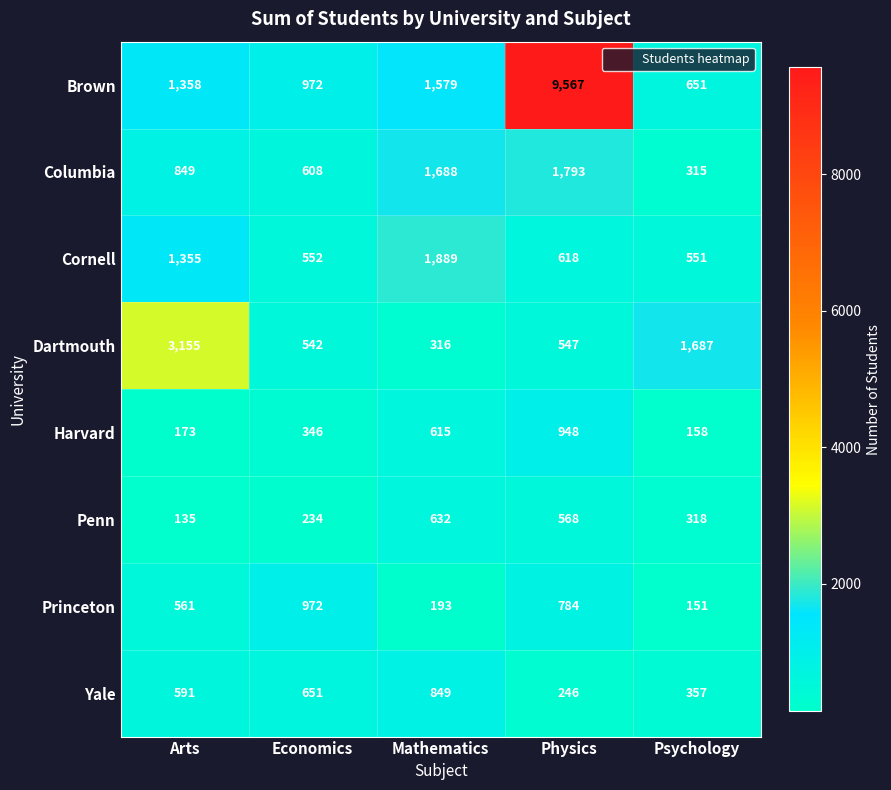

Which series has the largest total across all categories?

Brown